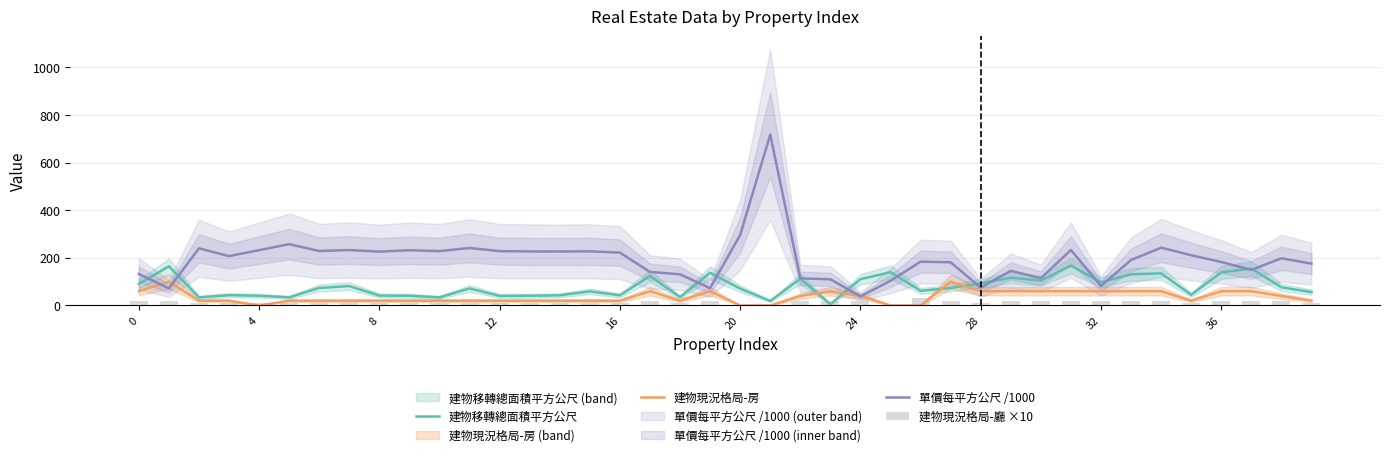

How many 建物現況格局-廳 ×10 values are between 10 and 20?

36